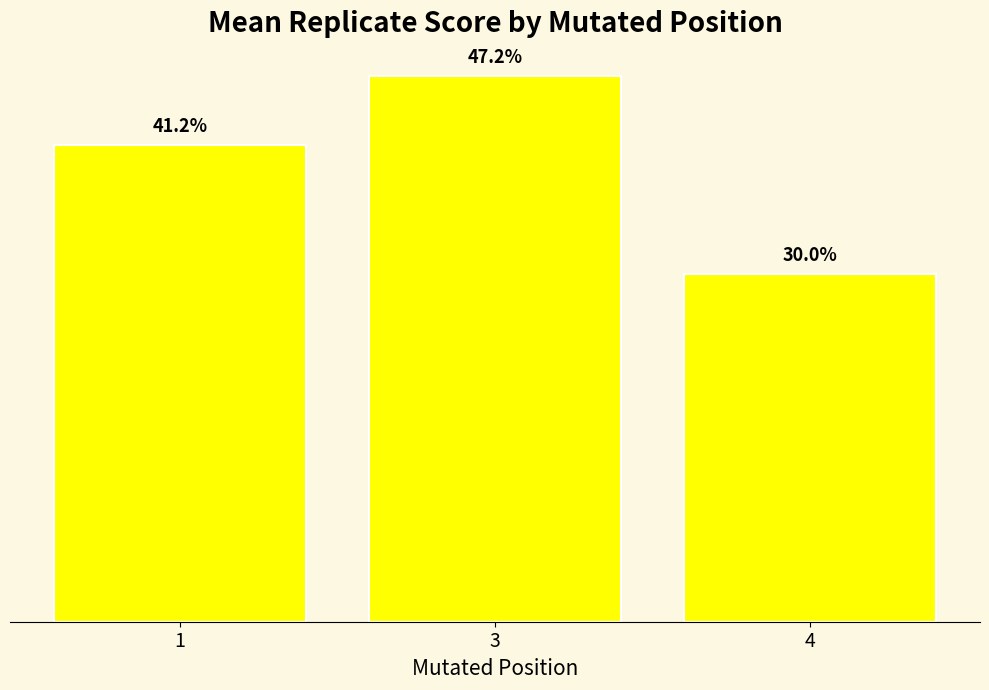

List the labels in order of value, smallest first.

4, 1, 3